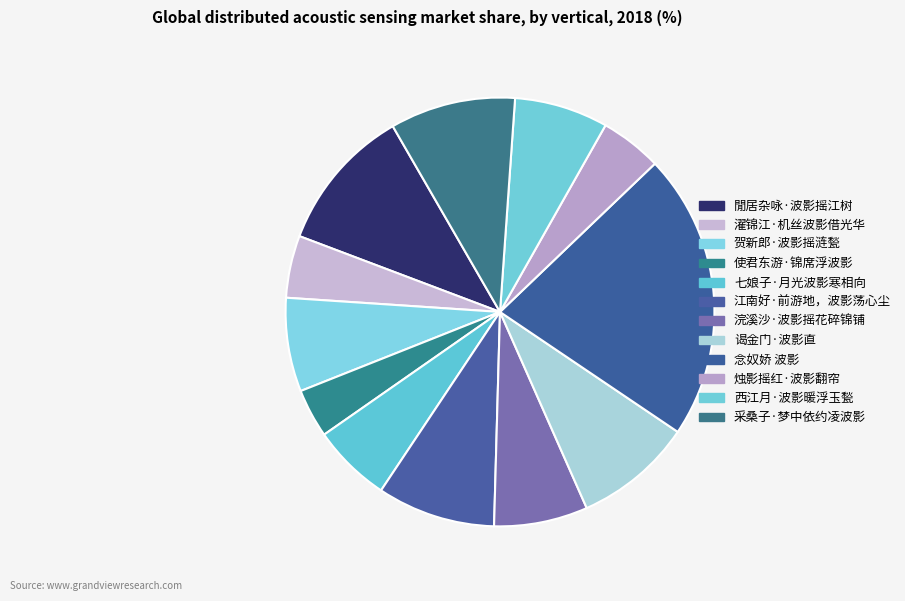

The 閒居杂咏·波影摇江树 slice represents 19% of the pie. True or false?

False